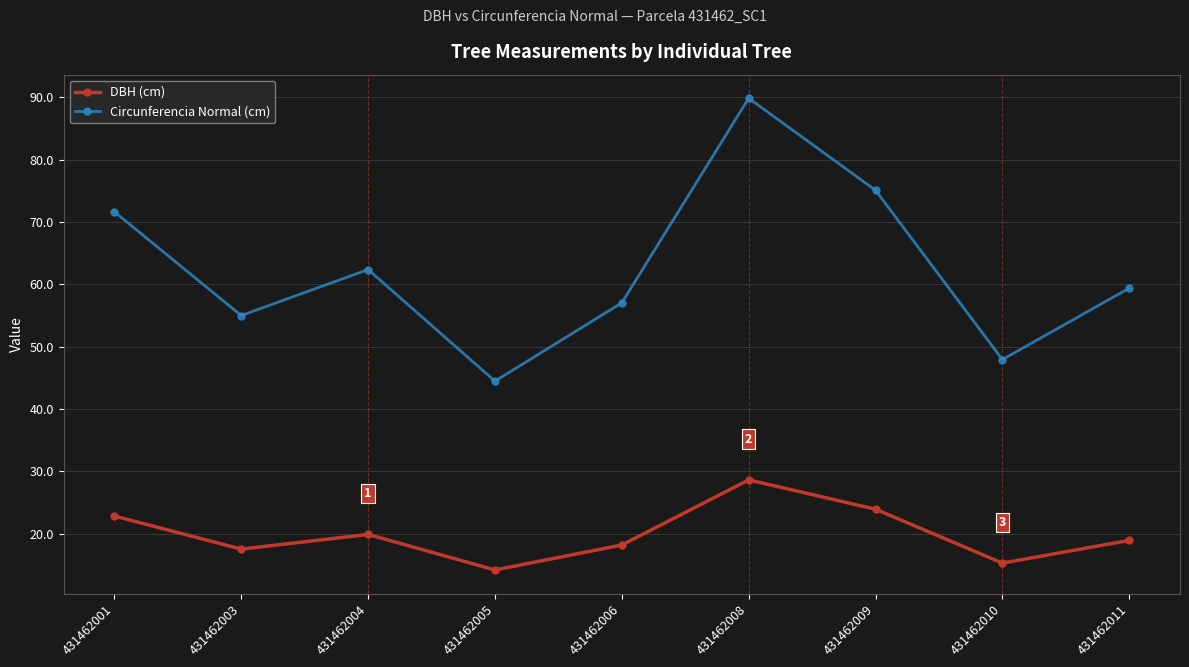

What is the spread (max minus min) of values at 431462001?

48.8